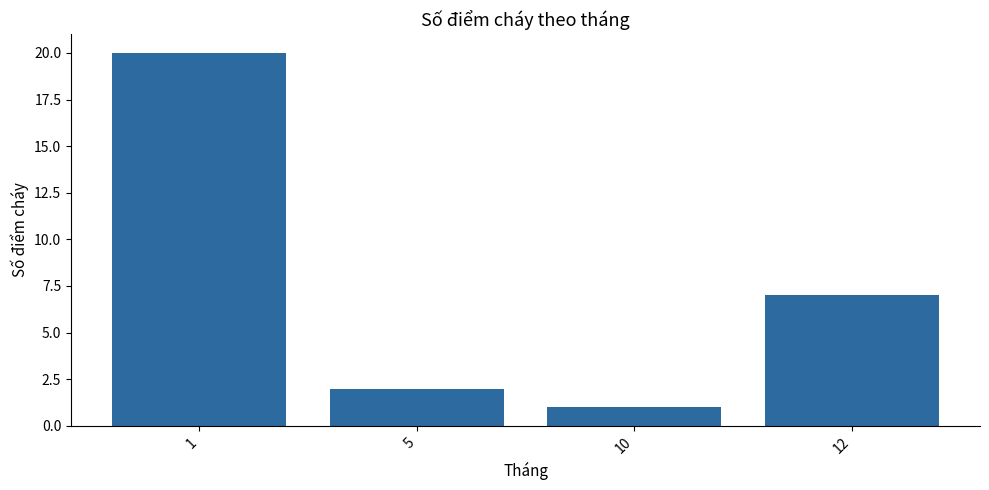

What is the difference between the second highest and second lowest values?

5